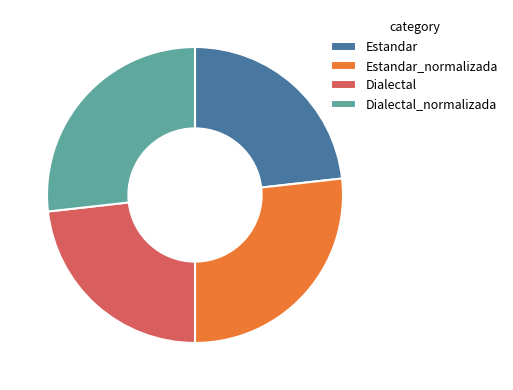

Which has a higher value, Estandar_normalizada or Estandar?

Estandar_normalizada